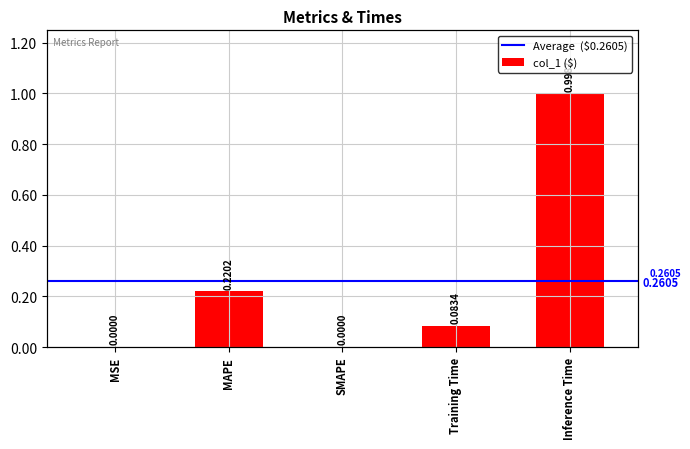

Reading left to right, transcribe all the data shown in this chart.

0.0	0.2	0.0	0.1	1.0